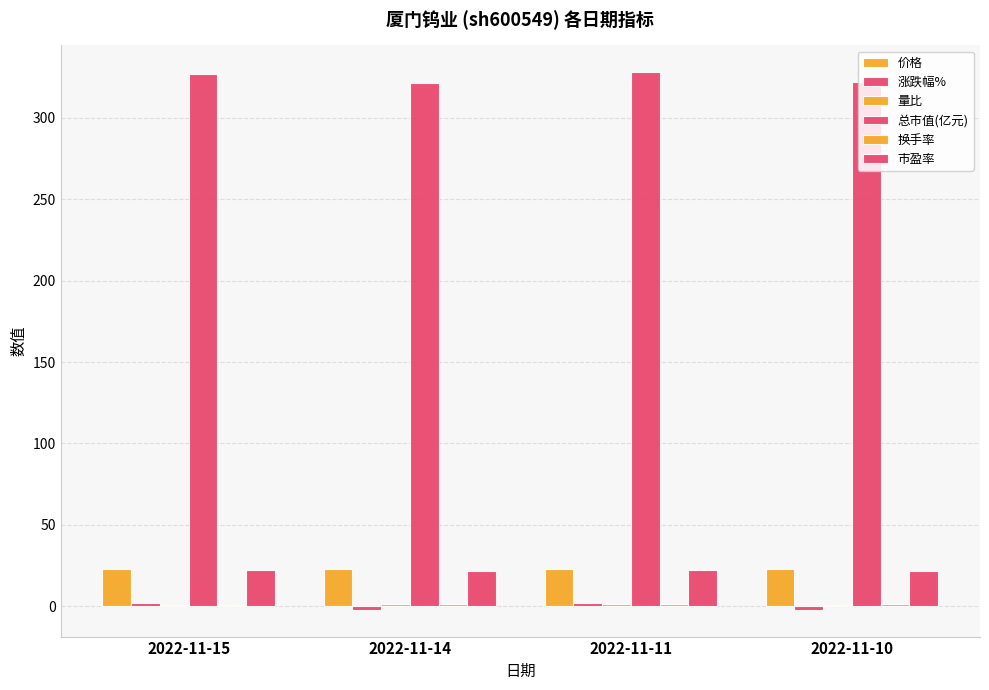

Are the bars horizontal?

No